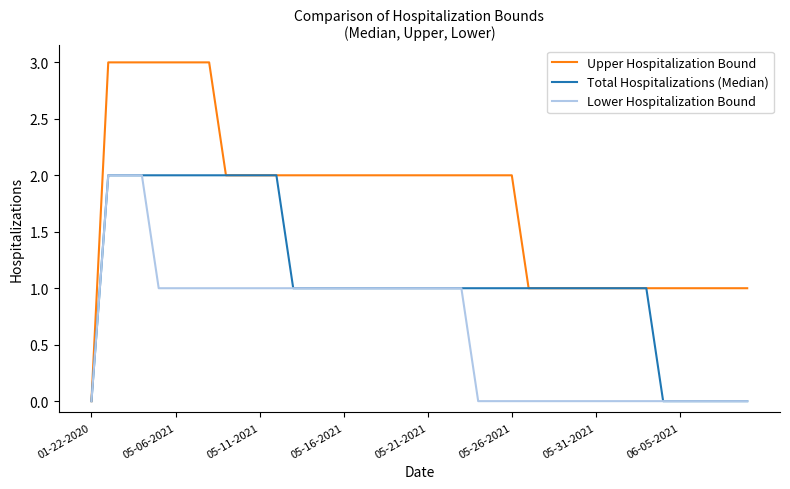

What is the maximum value shown in the chart?

3